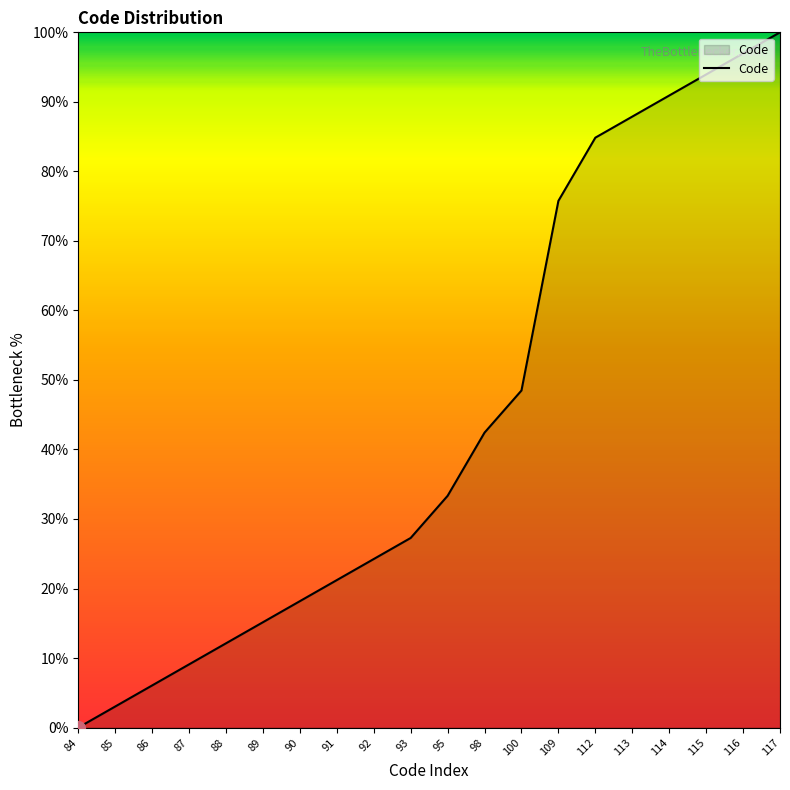

True or false: the data shows 12.1 at 88.

True